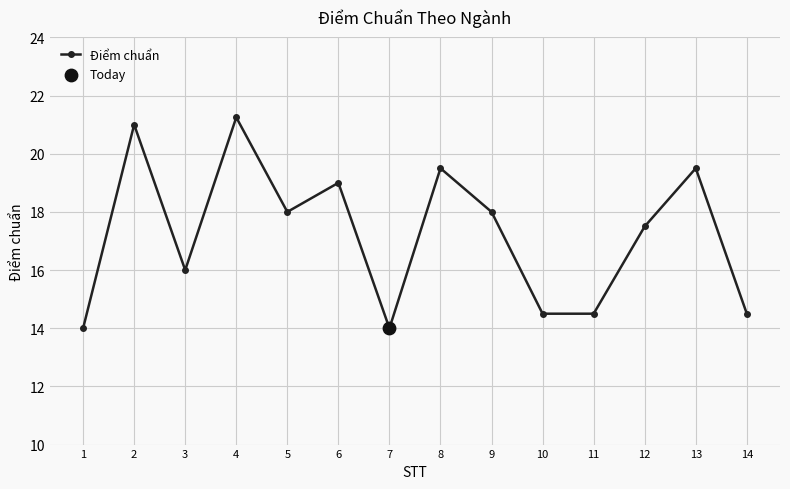

What is the ratio of the value at 11 to the value at 5?

0.8